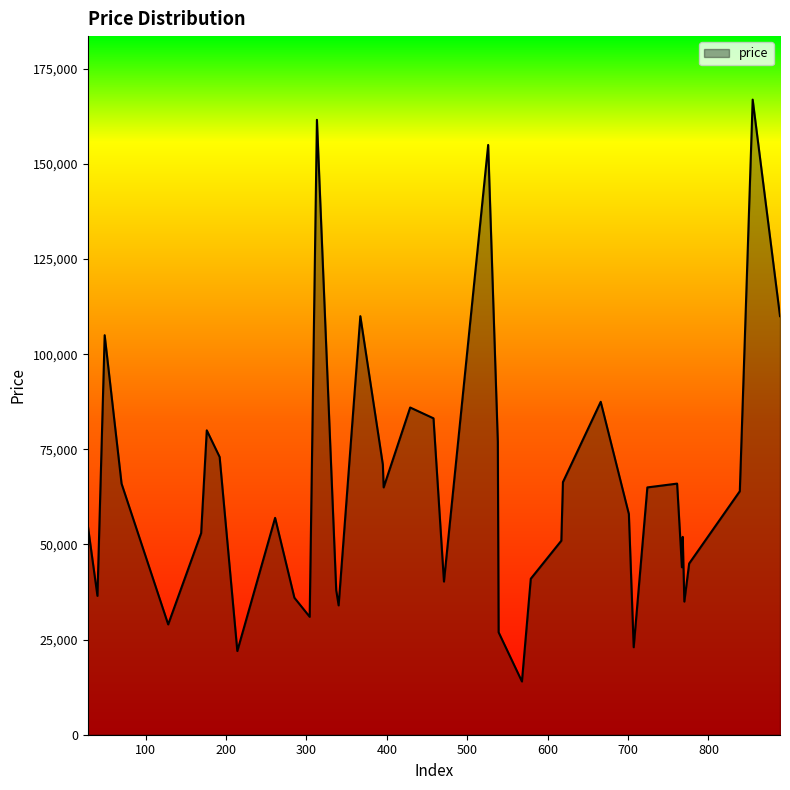

What is the maximum value shown in the chart?

166899